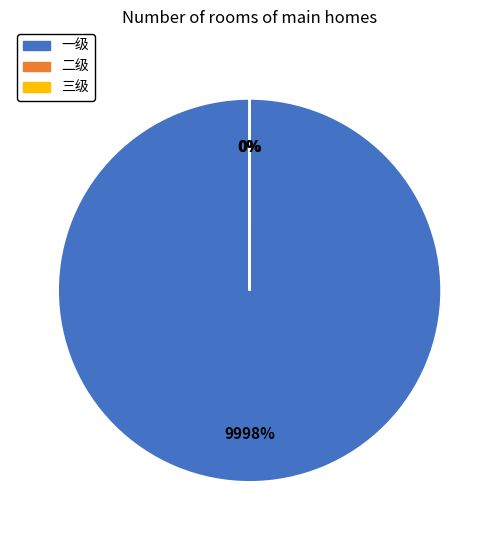

Which category accounts for the majority?

一级